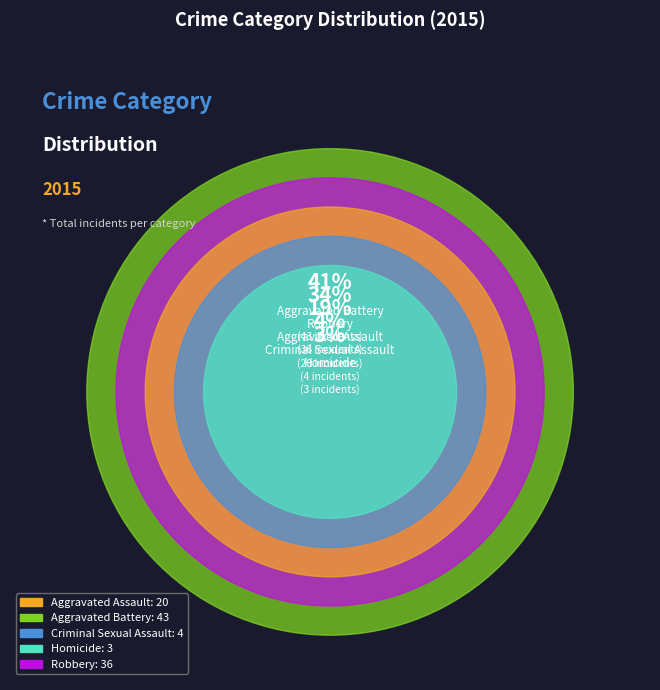

What is the change in value from Criminal Sexual Assault to Robbery?

+32